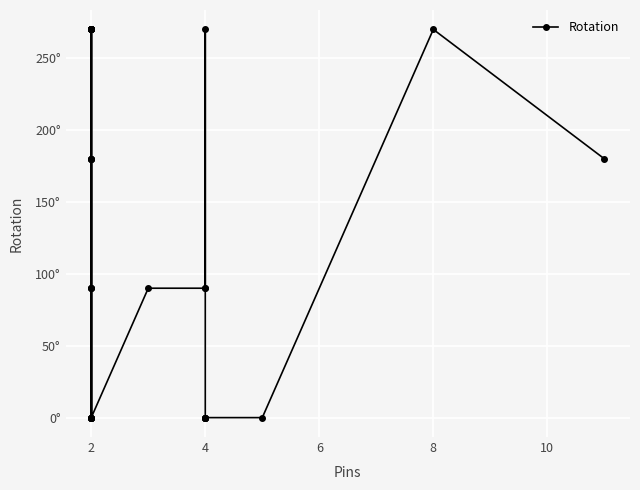

Reading left to right, extract all data points from this chart.

180	180	270	270	270	270	270	0	180	270	270	0	180	0	0	90	90	270	270	0	270	90	0	90	90	90	270	0	0	0	0	0	0	270	180